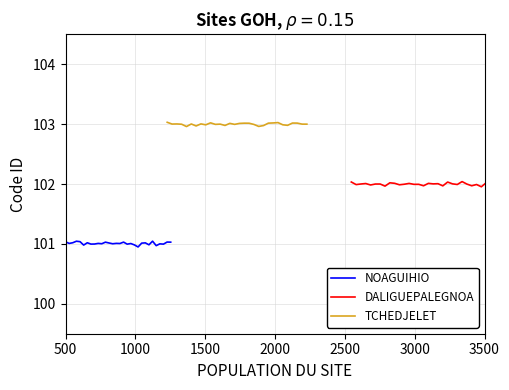

True or false: NOAGUIHIO has a value of 150.5 at 21.

False